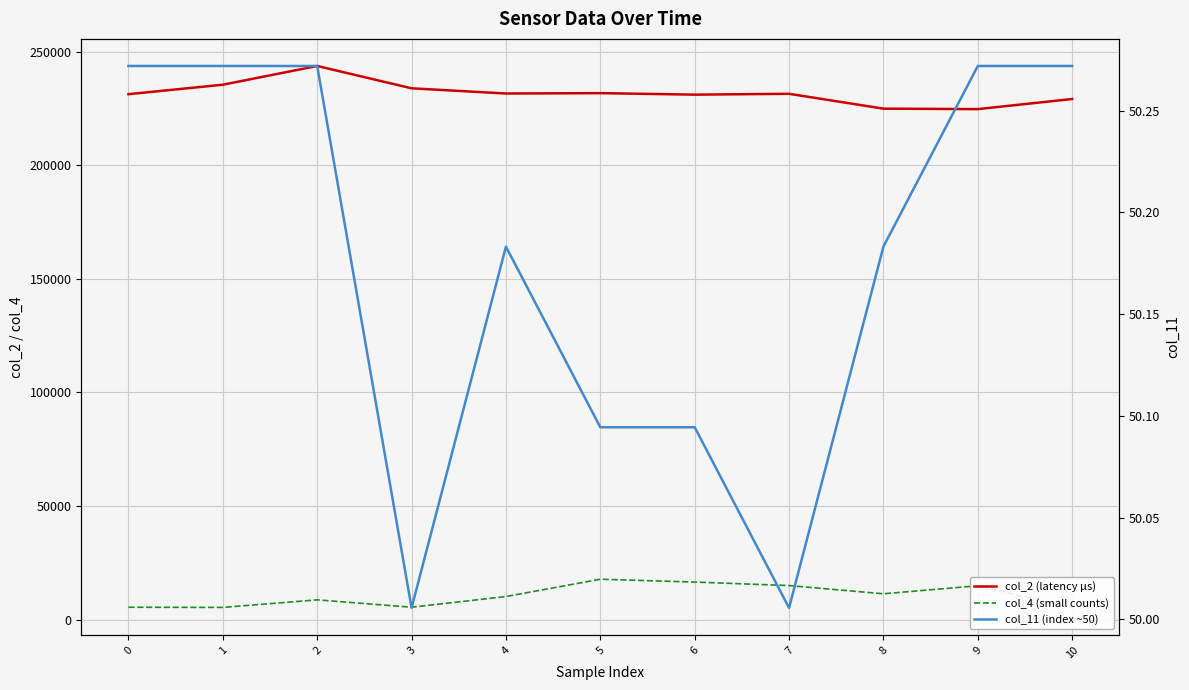

What is the total value across all series at 3?

239426.0